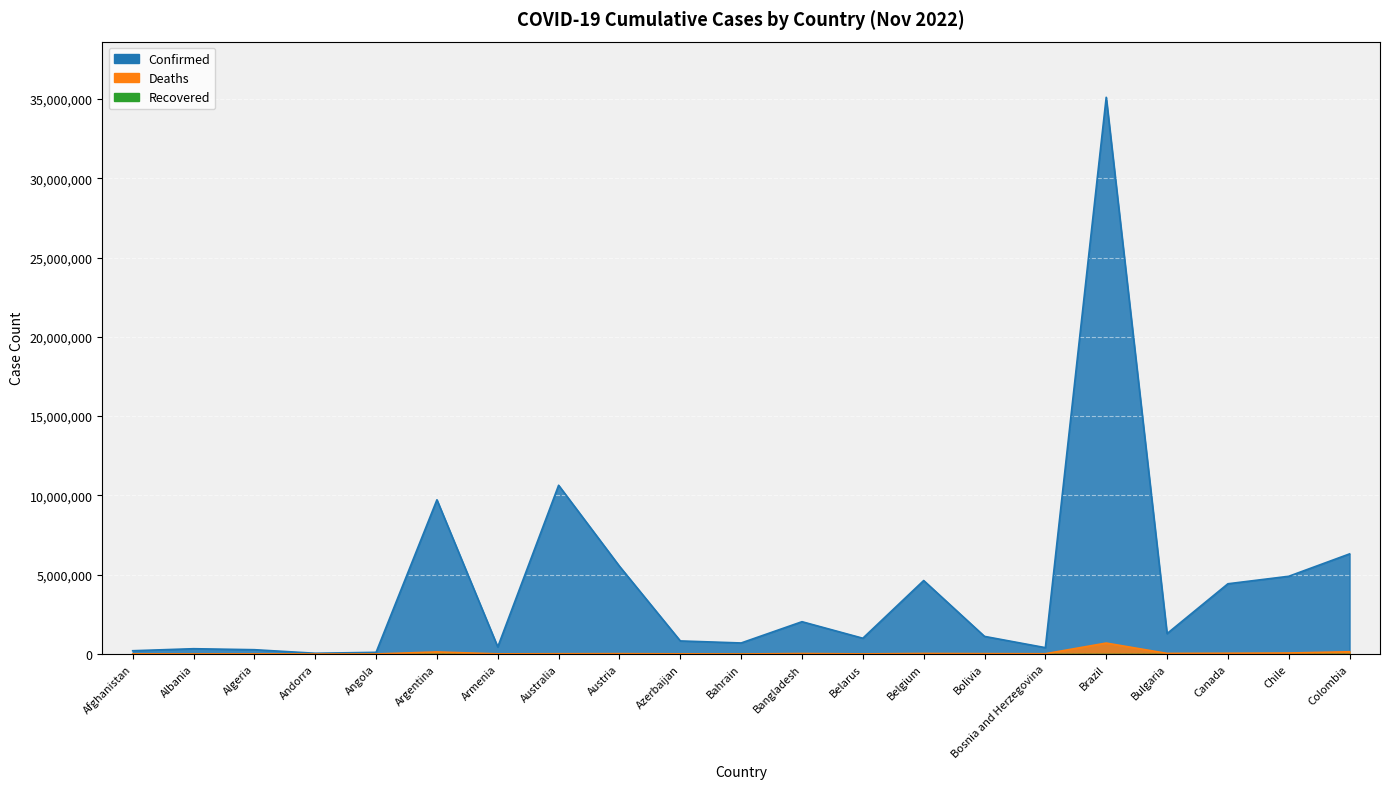

Where is Confirmed nearest to the value 17576032?

Australia